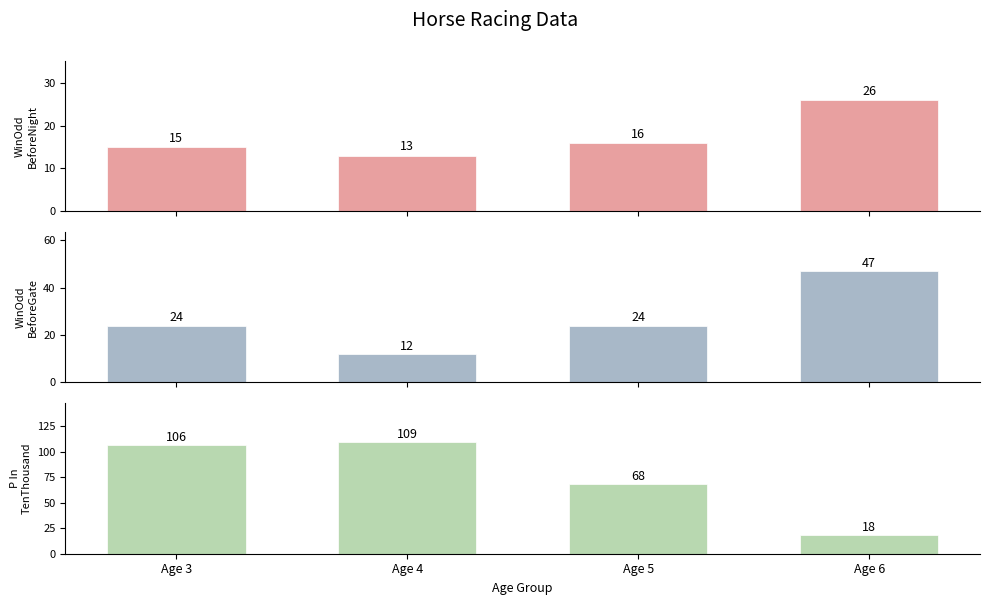

Reading left to right, transcribe all the data shown in this chart.

WinOddBeforeNight: Age 3=15	Age 4=13	Age 5=16	Age 6=26
WinOddBeforeGate: Age 3=24	Age 4=12	Age 5=24	Age 6=47
PInTenThousand: Age 3=106	Age 4=109	Age 5=68	Age 6=18